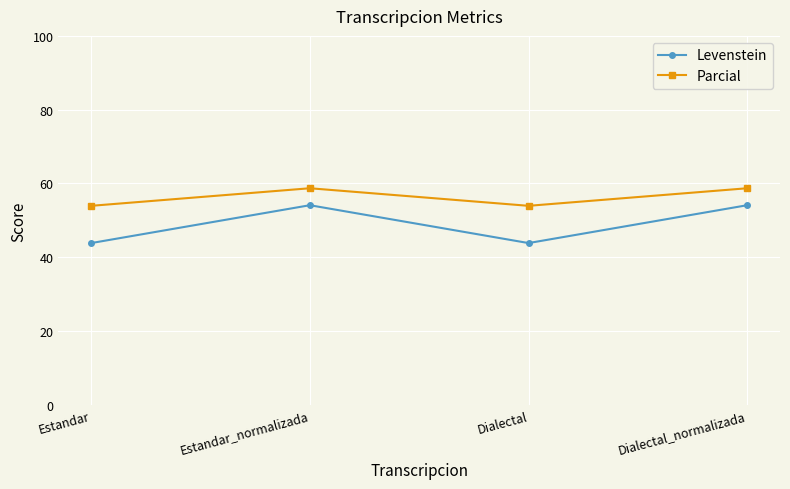

What is the value of the Parcial point at the 2nd from the left?

58.7